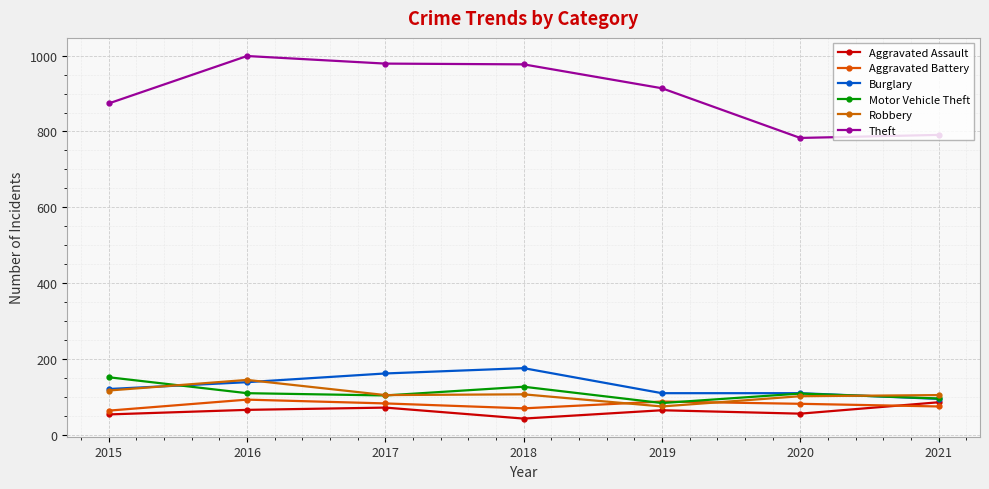

Which series has the largest range (max minus min)?

Theft